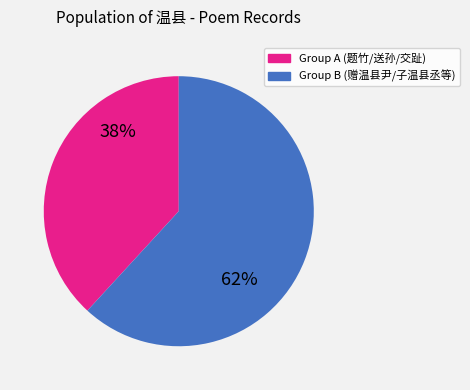

To the nearest percent, what is the difference between the largest and smallest slice percentages?

24%